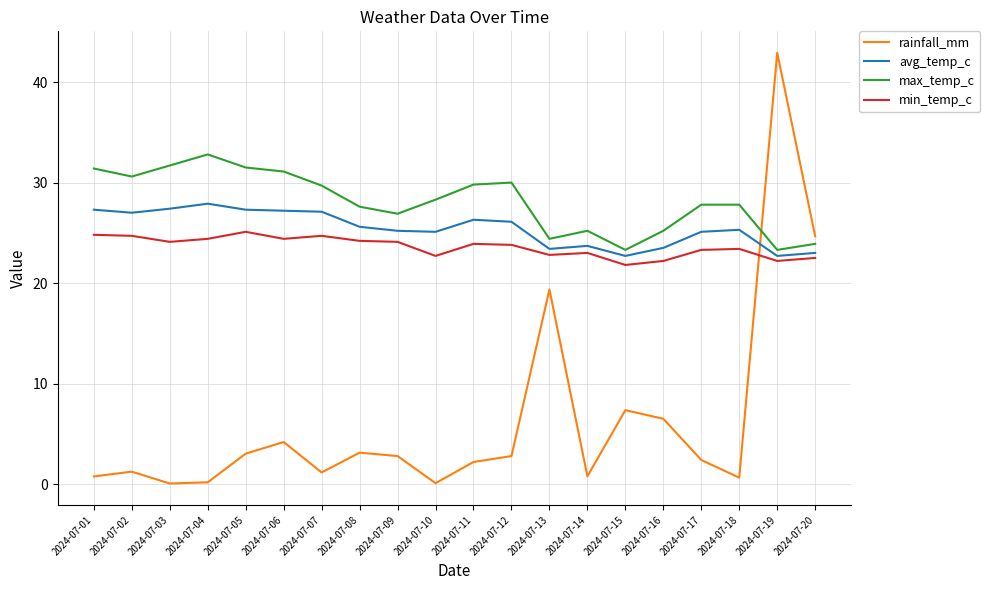

At 2024-07-08, list the series in order from smallest to largest.

rainfall_mm, min_temp_c, avg_temp_c, max_temp_c